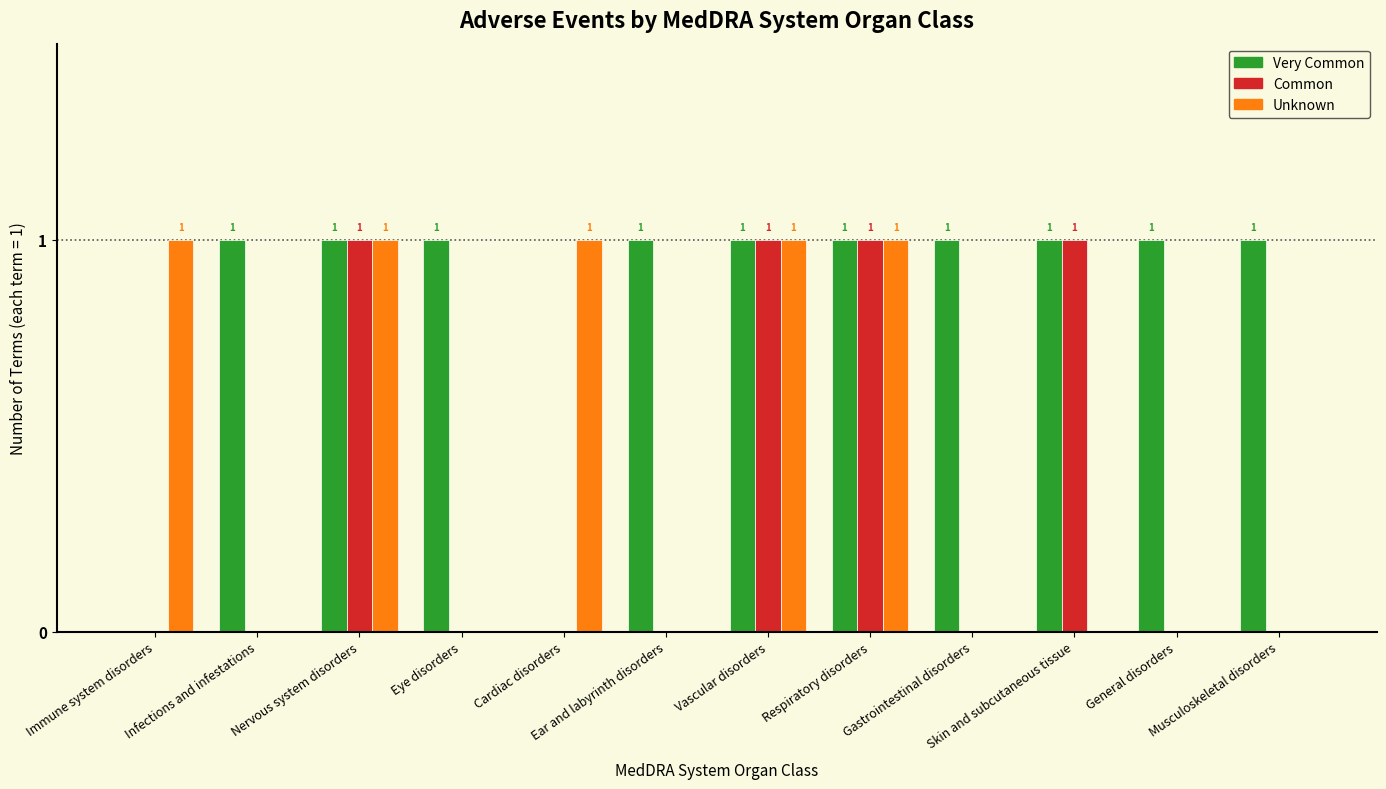

How many groups of bars are there?

12